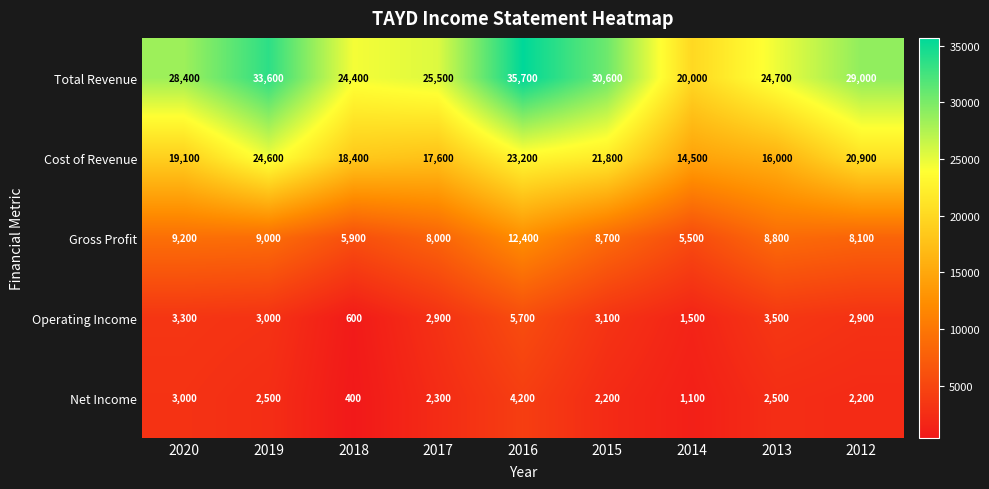

Which category has the lowest value across all series?

2018